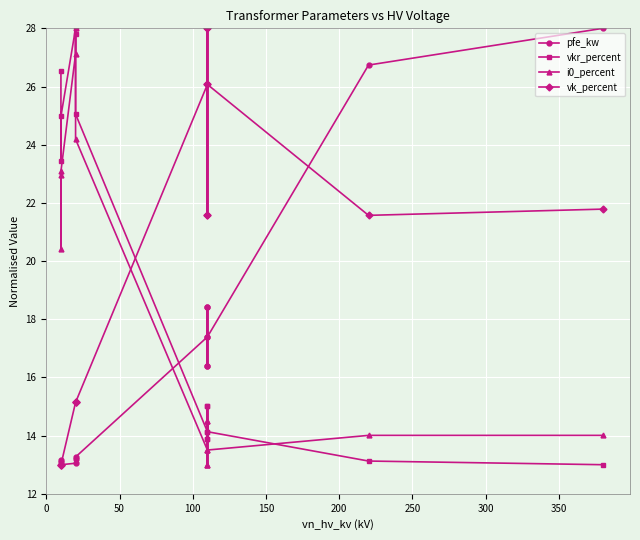

Rank the series by their average value, from lowest to highest.

pfe_kw, i0_percent, vkr_percent, vk_percent